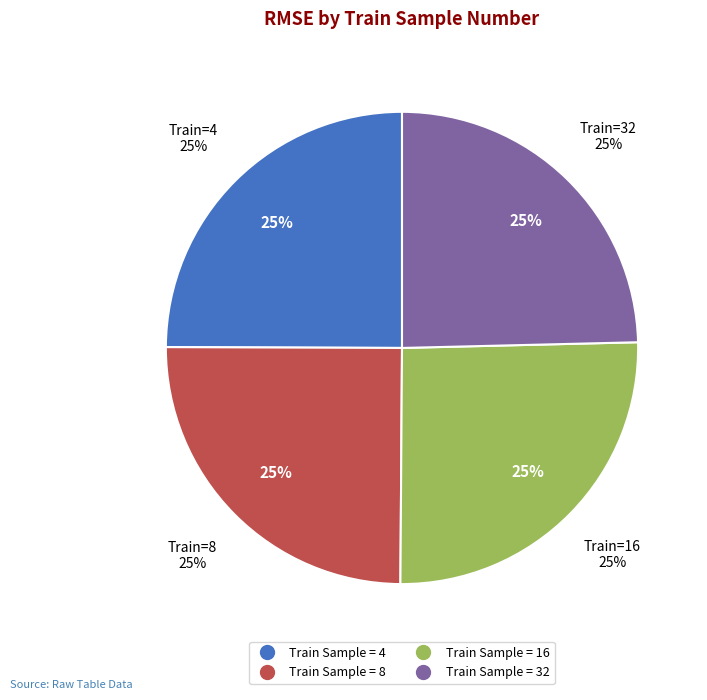

Is there any slice that represents more than half of the pie?

No